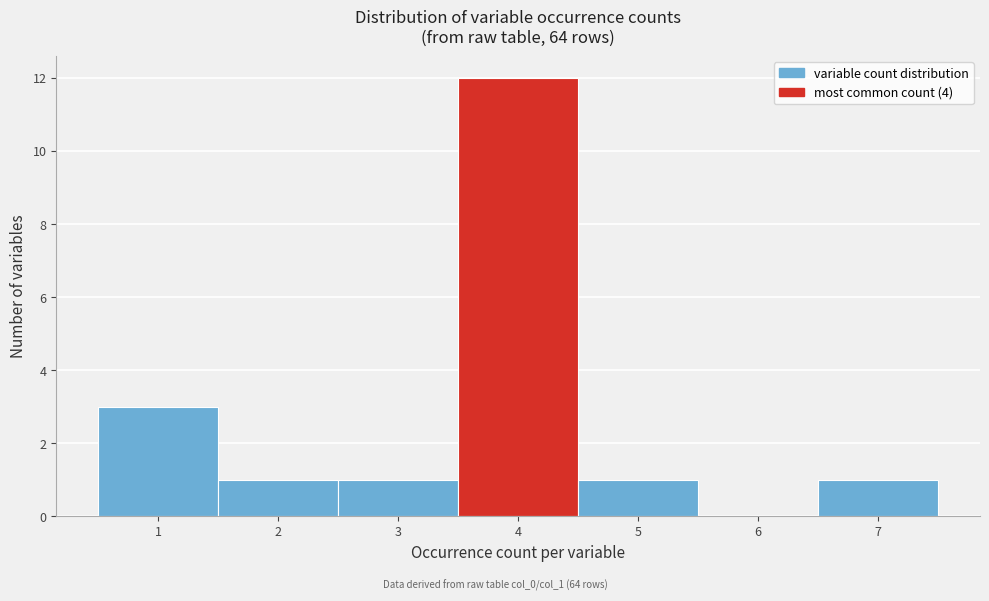

Which range on the x-axis has the tallest bar?

3.5 to 4.5